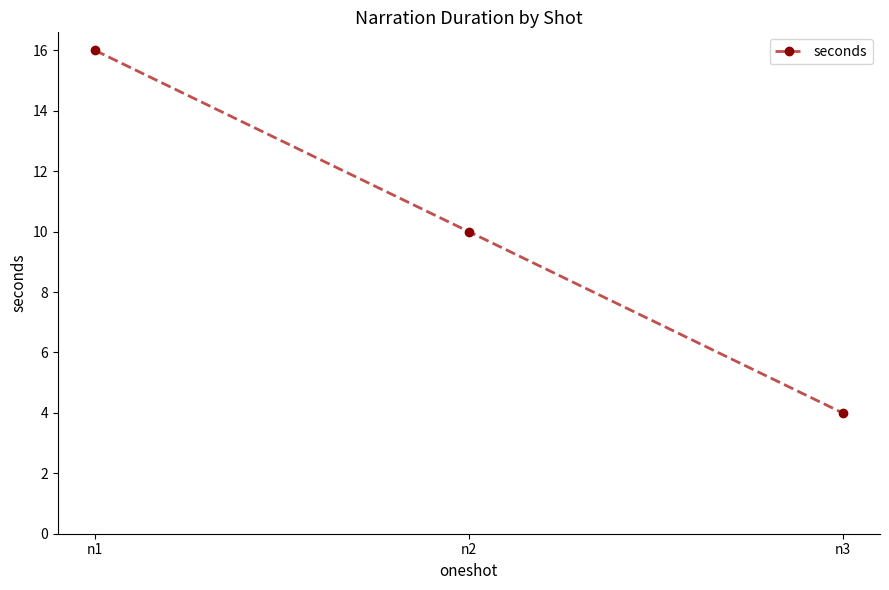

Count the values in the range 4 to 16.

3